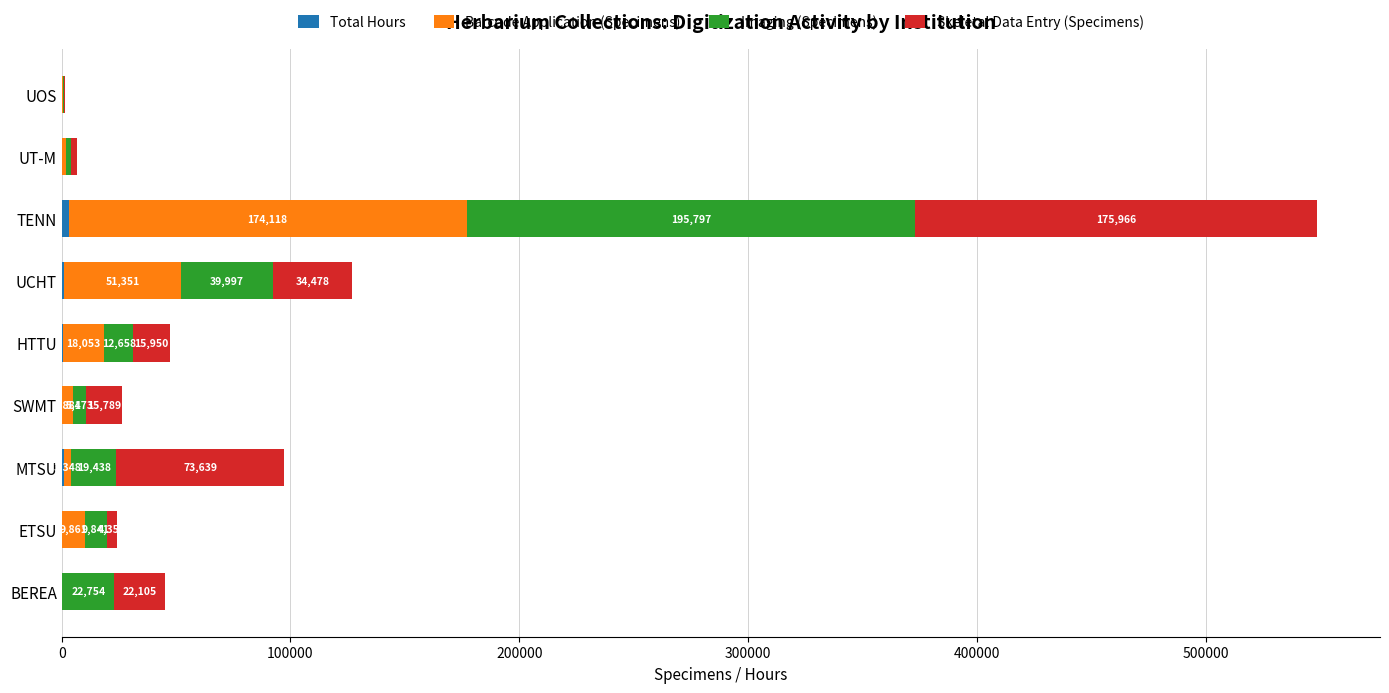

What is the total value across all series at UOS?

1617